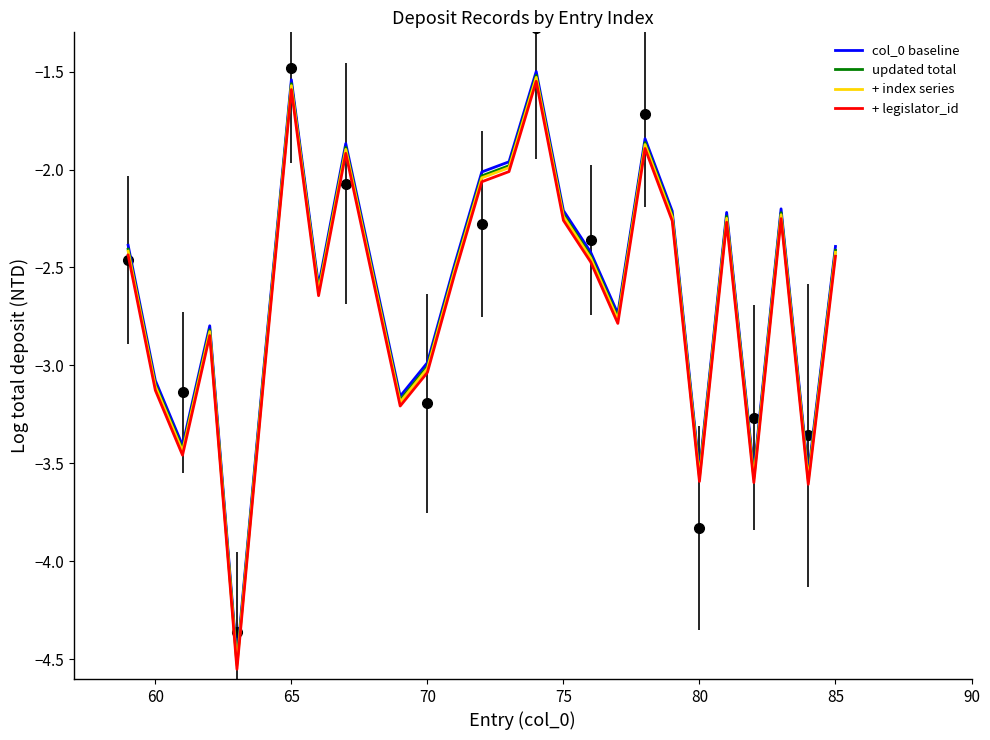

Where does the col_0 baseline series first go above -2?

65